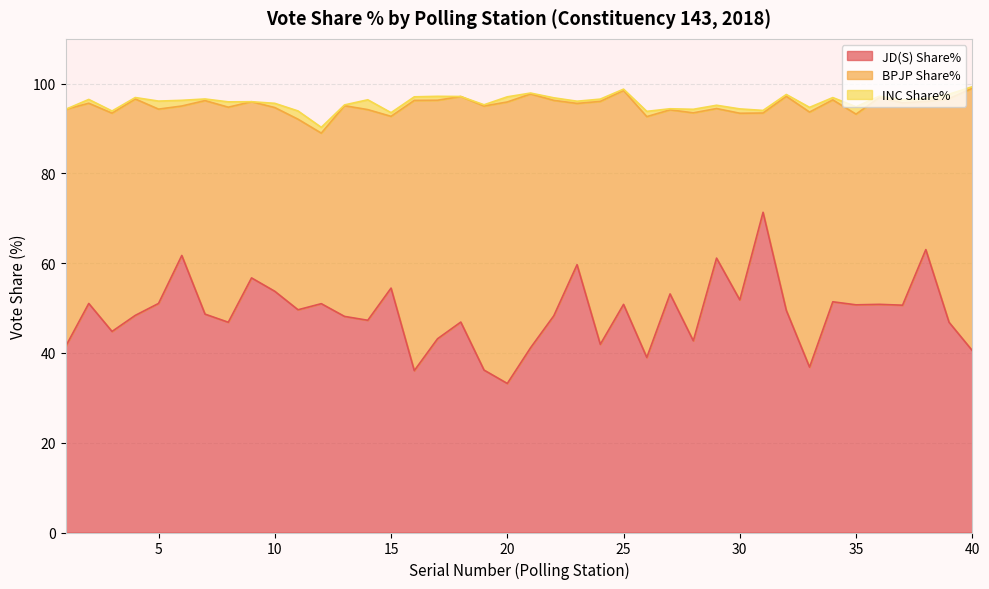

At how many categories does at least one series exceed 0?

40